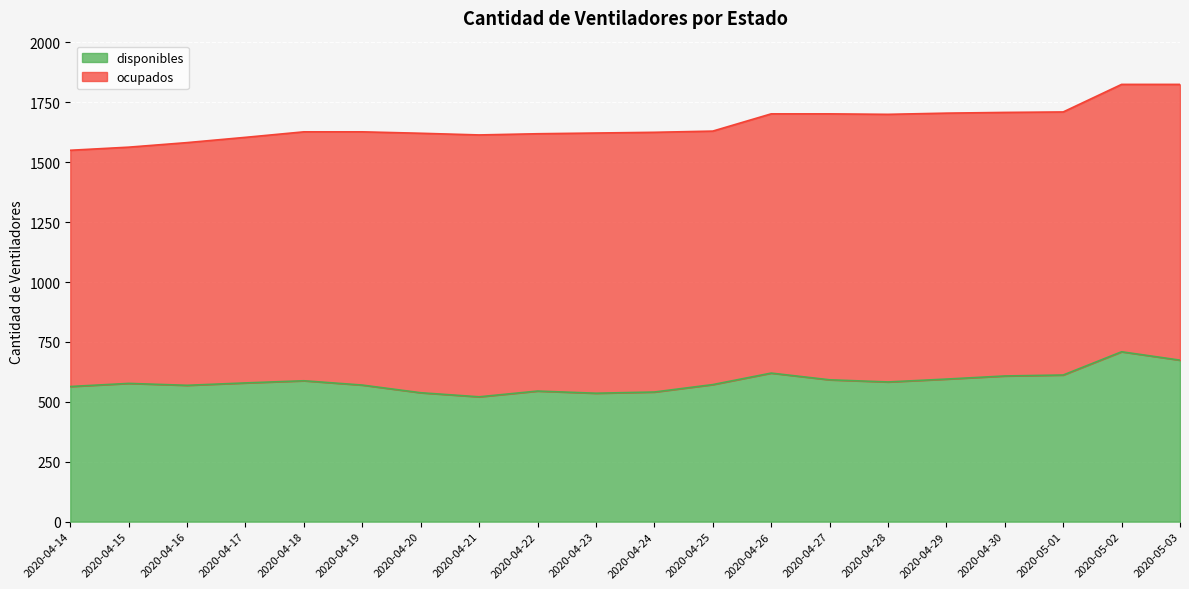

What is the maximum value shown in the chart?

709